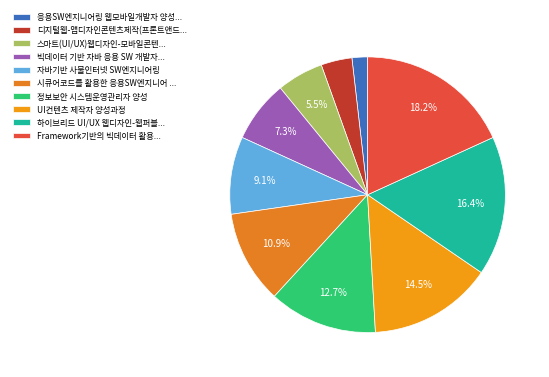

Is it true that 자바기반 사물인터넷 SW엔지니어링 is 20% of the pie?

False